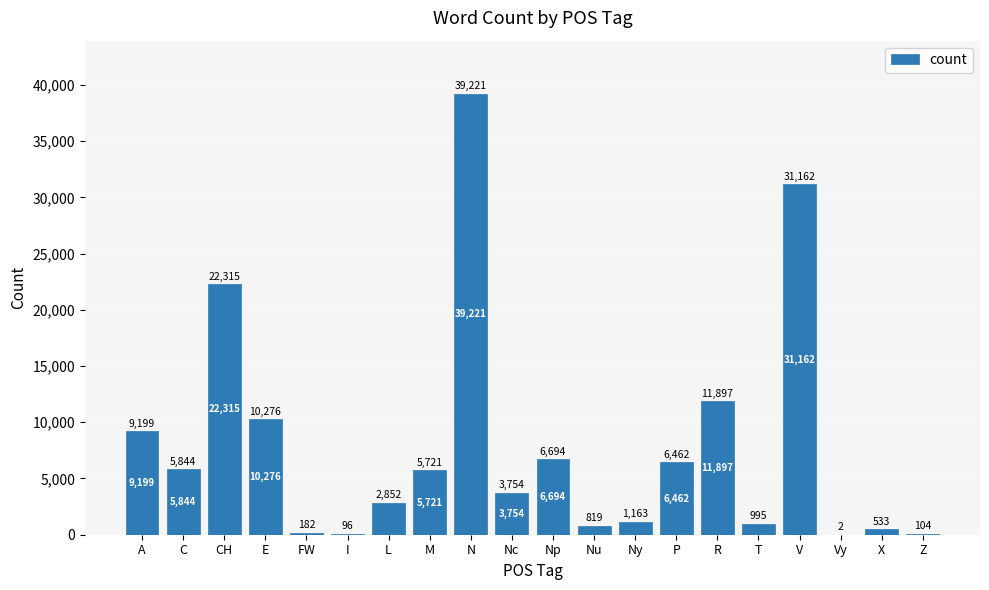

What is the sum of the values at T and CH?

23310